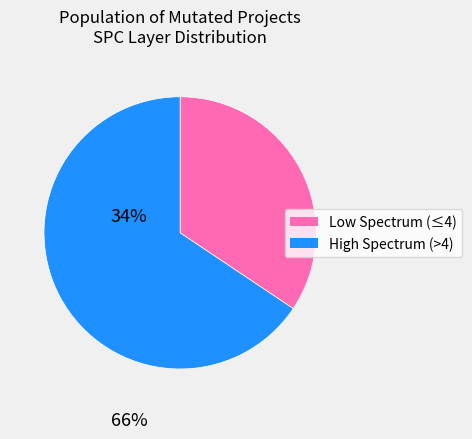

Is there any slice that represents more than half of the pie?

Yes